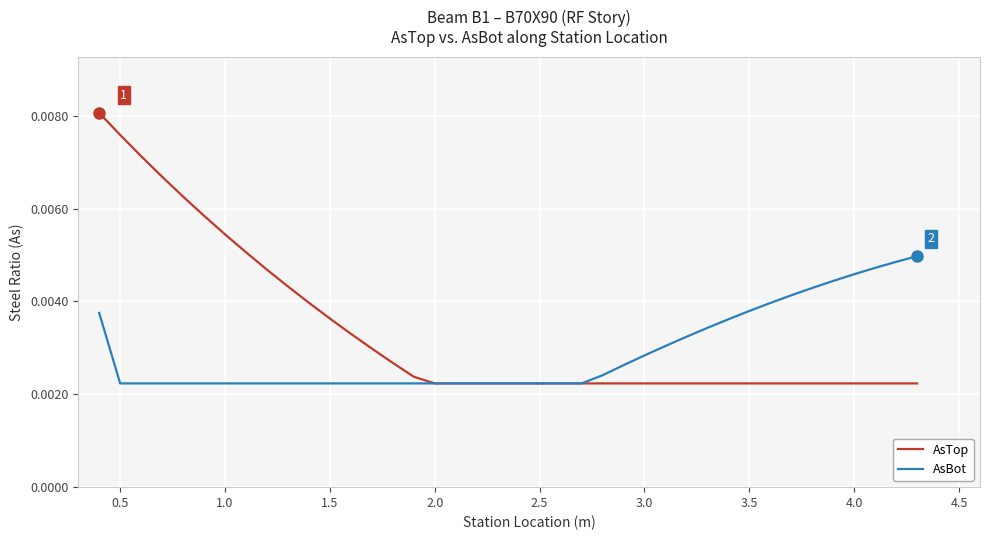

What are all the series names shown in the legend?

AsTop, AsBot